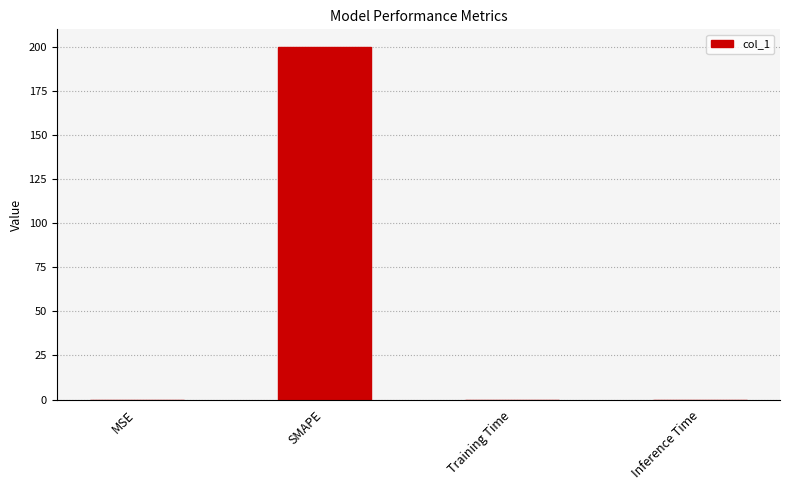

Between MSE and SMAPE, which is larger?

SMAPE